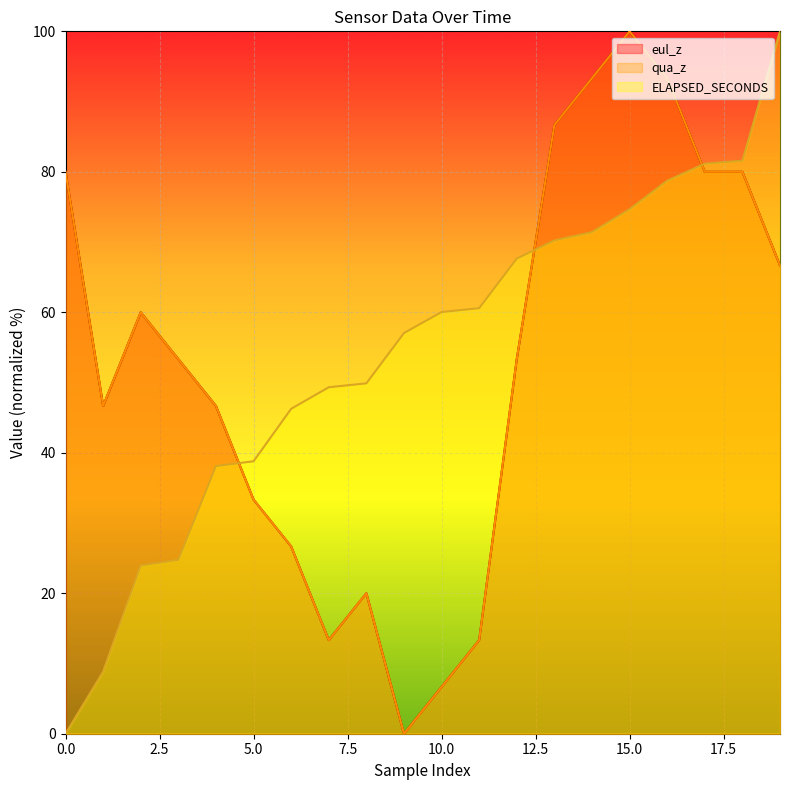

The qua_z series shows 44.1 at 18. True or false?

False